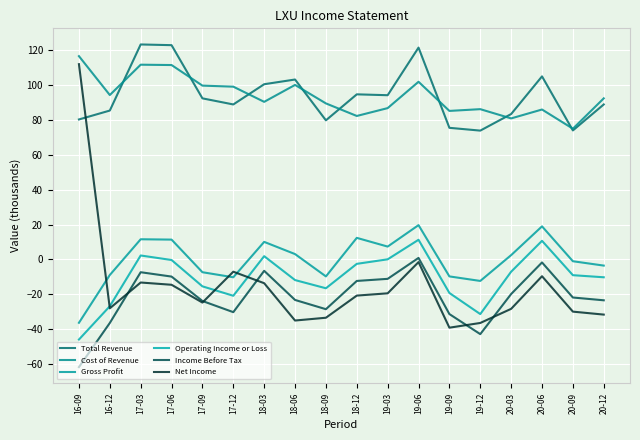

How many lines are shown in the chart?

6